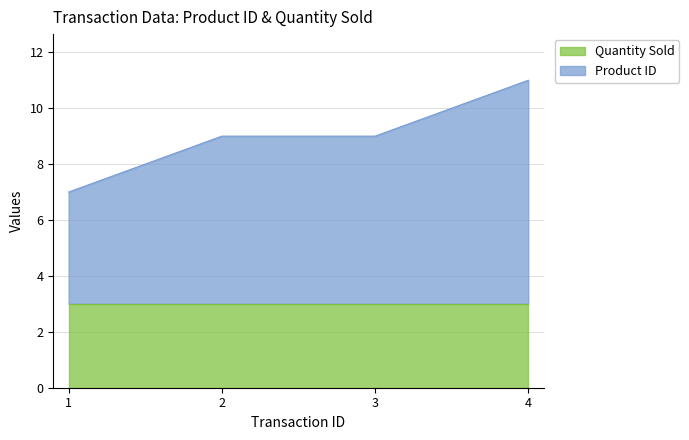

The Product ID series shows 9 at 3. True or false?

False